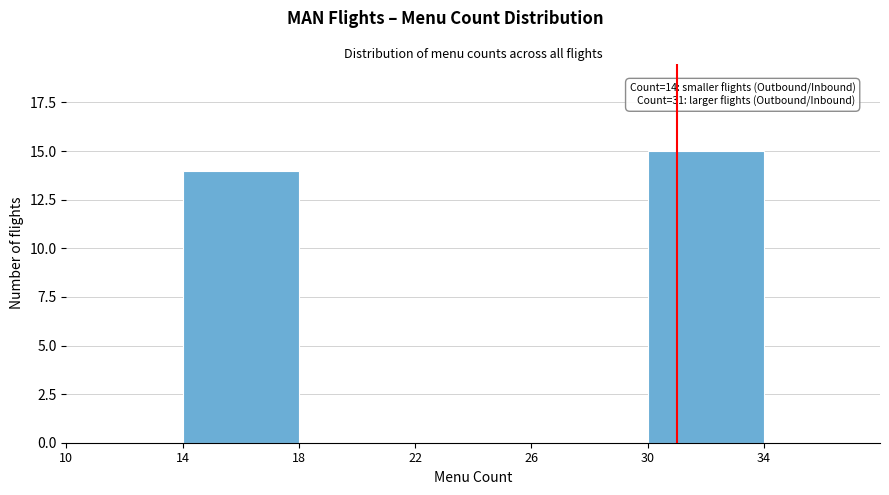

Which range on the x-axis has the tallest bar?

30 to 34